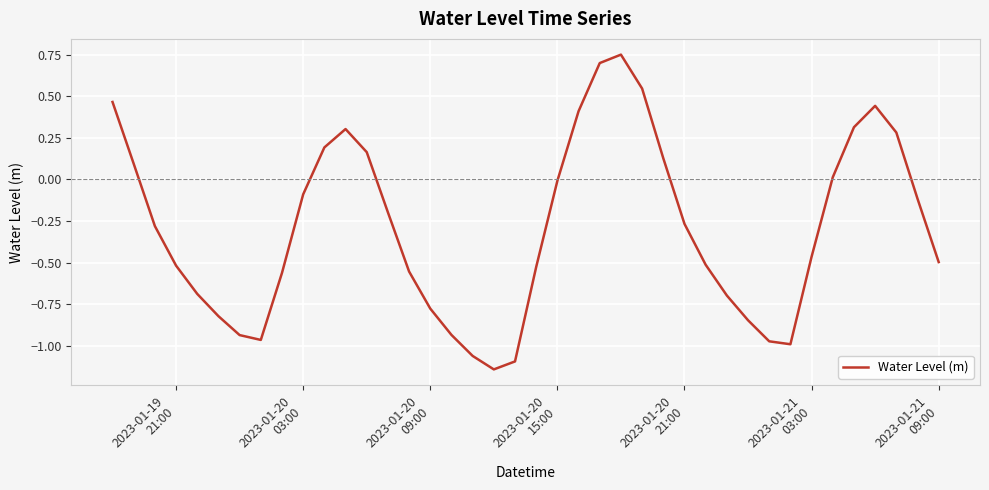

How many lines are shown in the chart?

1